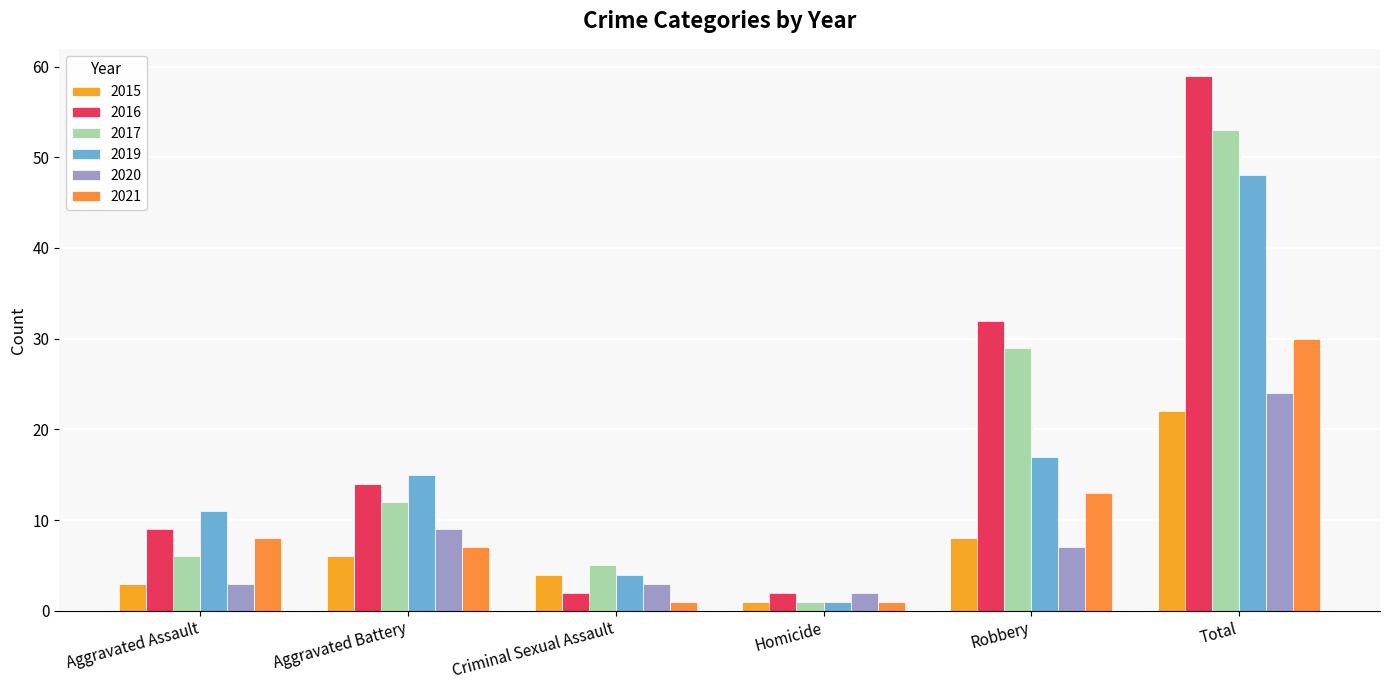

What is the label of the 1st bar from the right?

Total